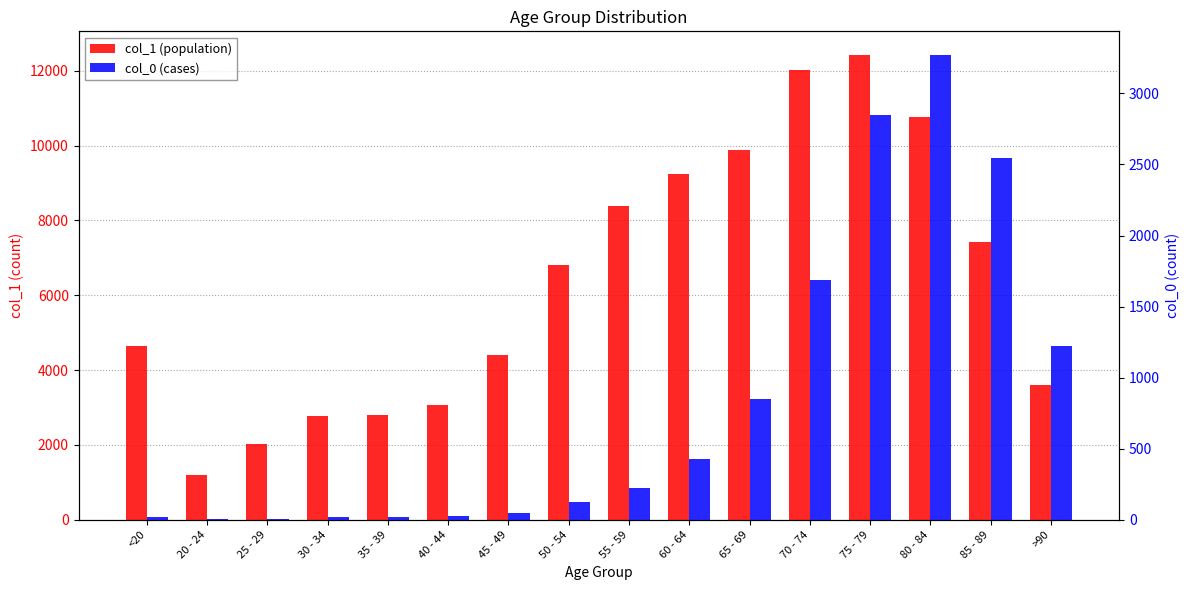

Reading right to left, extract all data points from this chart.

col_1: >90=3604	85 - 89=7417	80 - 84=10764	75 - 79=12434	70 - 74=12018	65 - 69=9883	60 - 64=9236	55 - 59=8400	50 - 54=6803	45 - 49=4396	40 - 44=3078	35 - 39=2814	30 - 34=2765	25 - 29=2038	20 - 24=1191	<20=4641
col_0_vals: >90=1224	85 - 89=2548	80 - 84=3273	75 - 79=2848	70 - 74=1690	65 - 69=850	60 - 64=426	55 - 59=227	50 - 54=126	45 - 49=47	40 - 44=24	35 - 39=18	30 - 34=17	25 - 29=3	20 - 24=4	<20=18